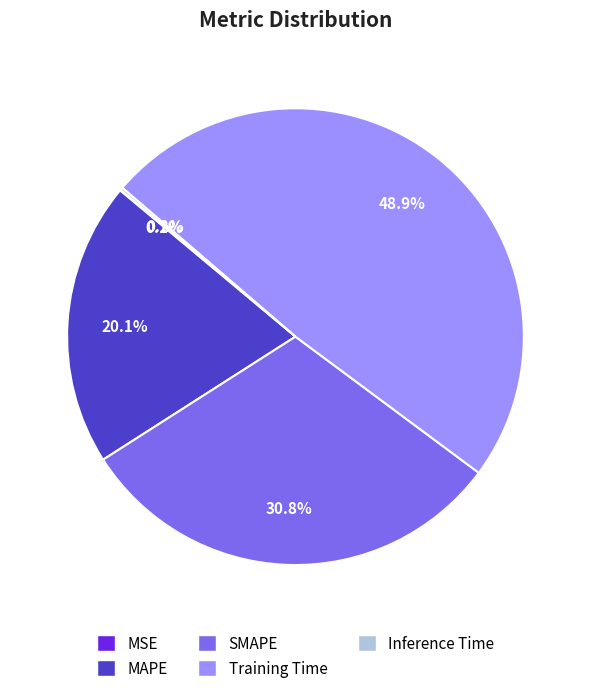

Is there a majority slice in this chart?

No